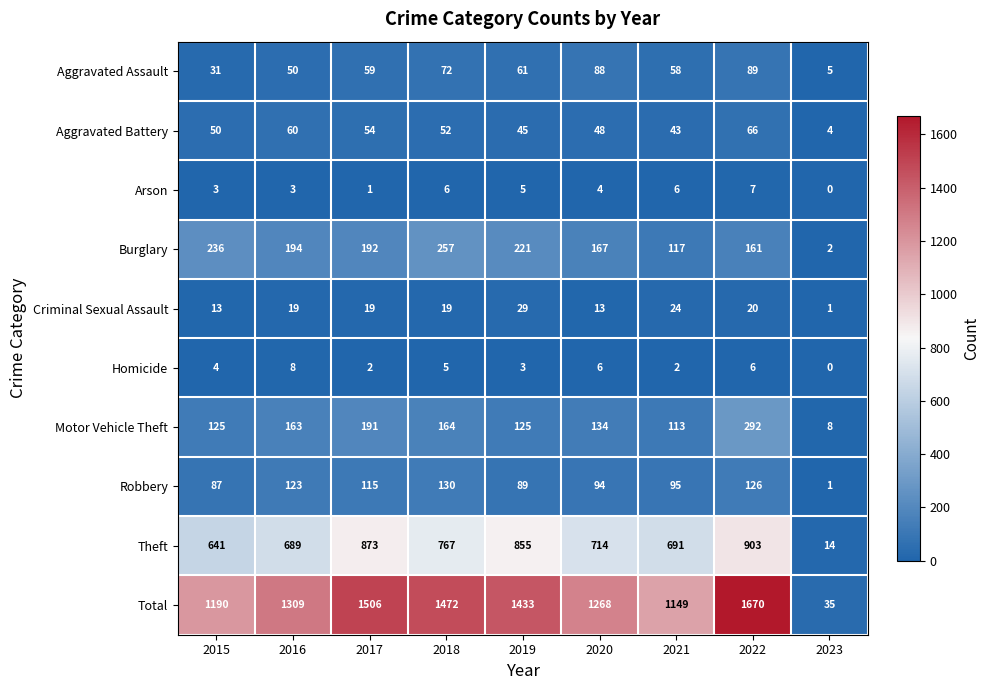

What is the difference between the maximum and minimum values in the Criminal Sexual Assault series?

28